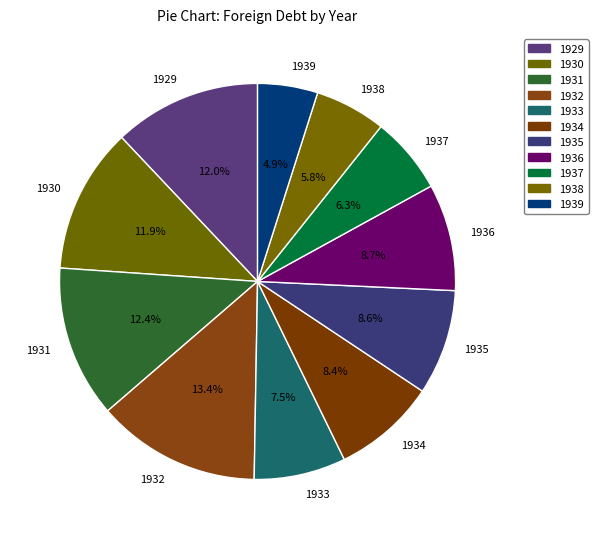

What is the ratio of the value at 1938 to the value at 1939?

1.2